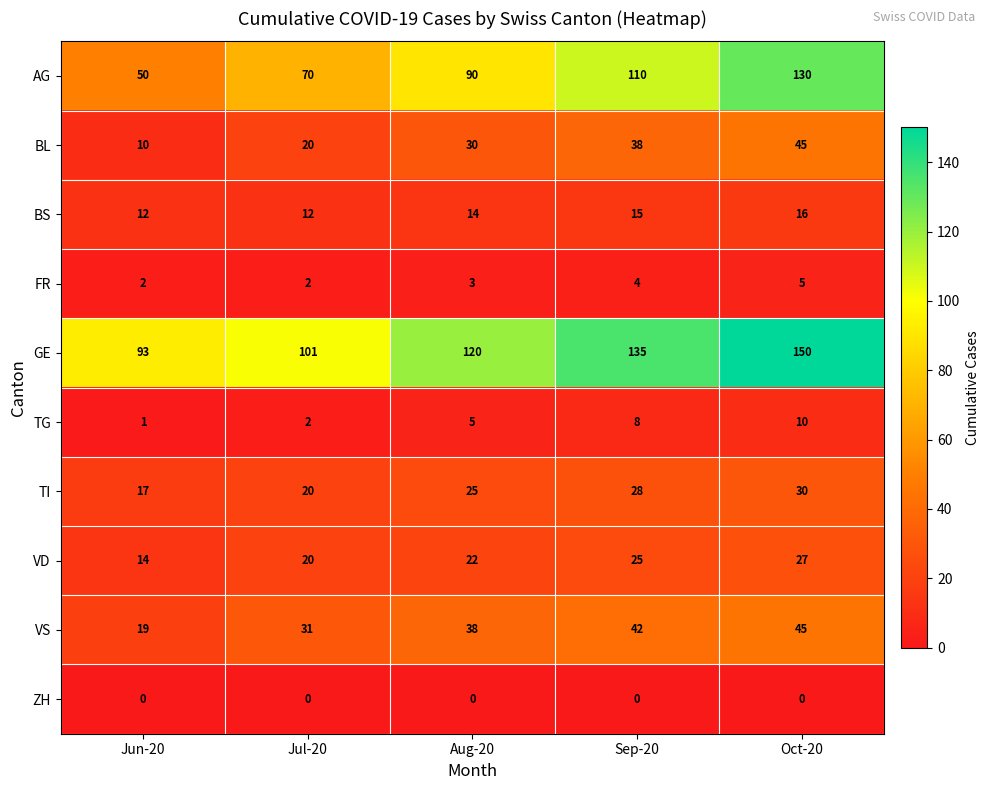

Rank the series at Sep-20 from highest to lowest value.

GE, AG, VS, BL, TI, VD, BS, TG, FR, ZH